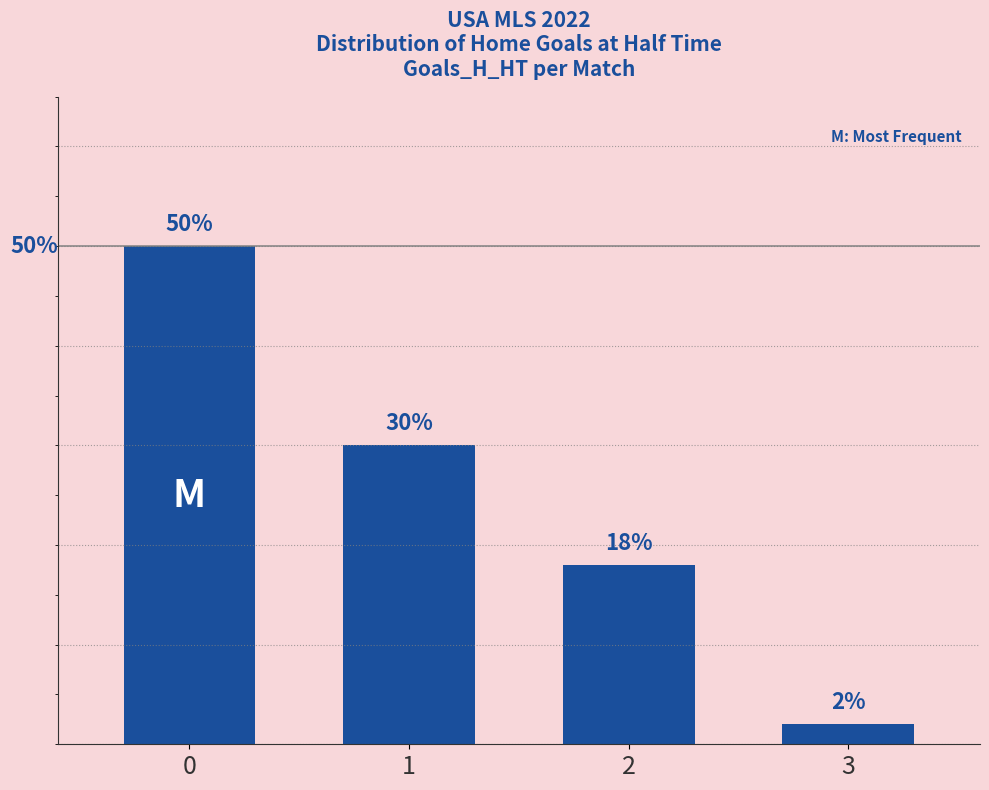

Rank the categories by value from highest to lowest.

0, 1, 2, 3